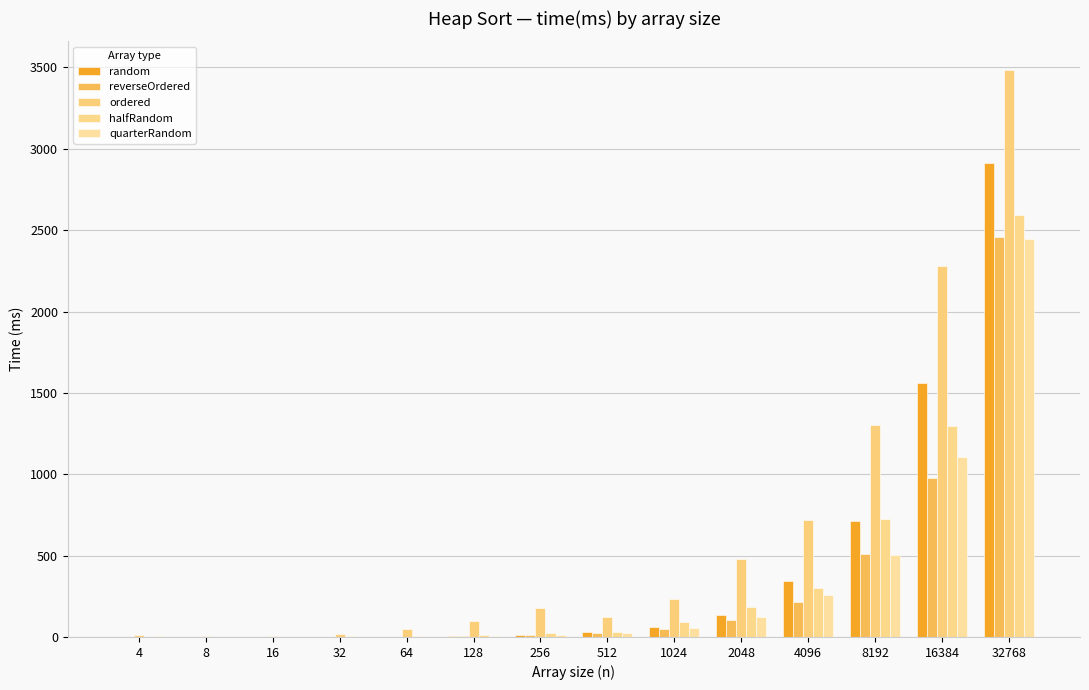

How many groups of bars are there?

14